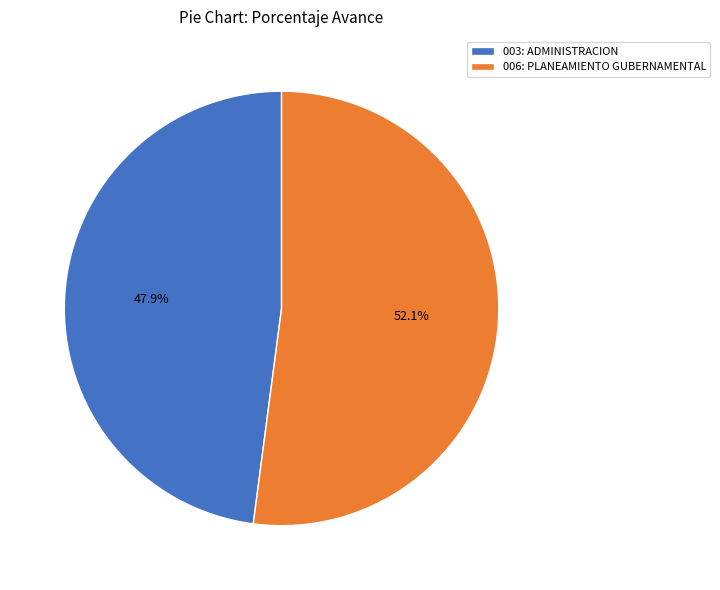

Is there any slice that represents more than half of the pie?

Yes